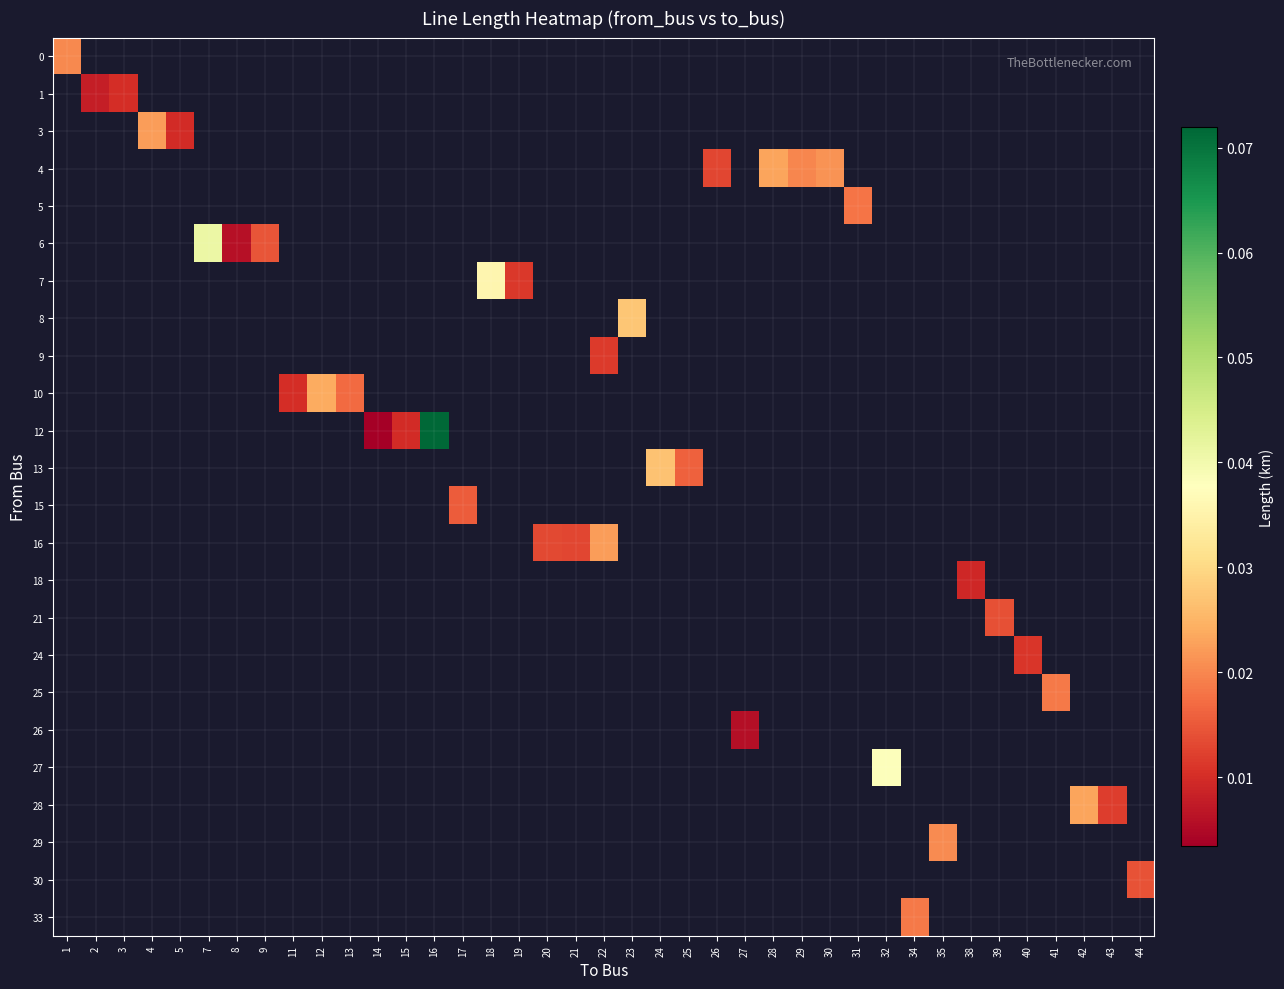

At how many categories does at least one series exceed 0?

39